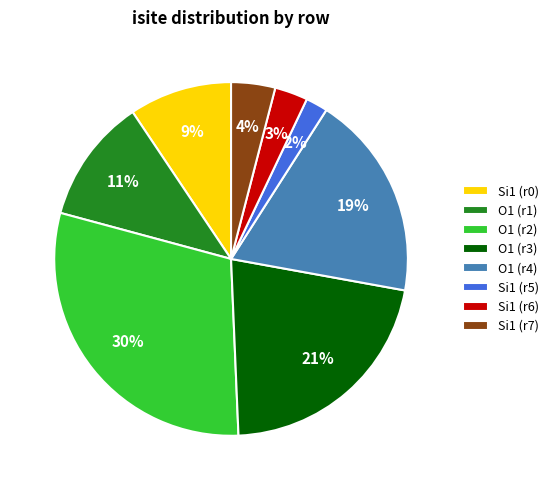

To the nearest percent, what is the difference between the Si1 (r7) and O1 (r2) slice percentages?

26%